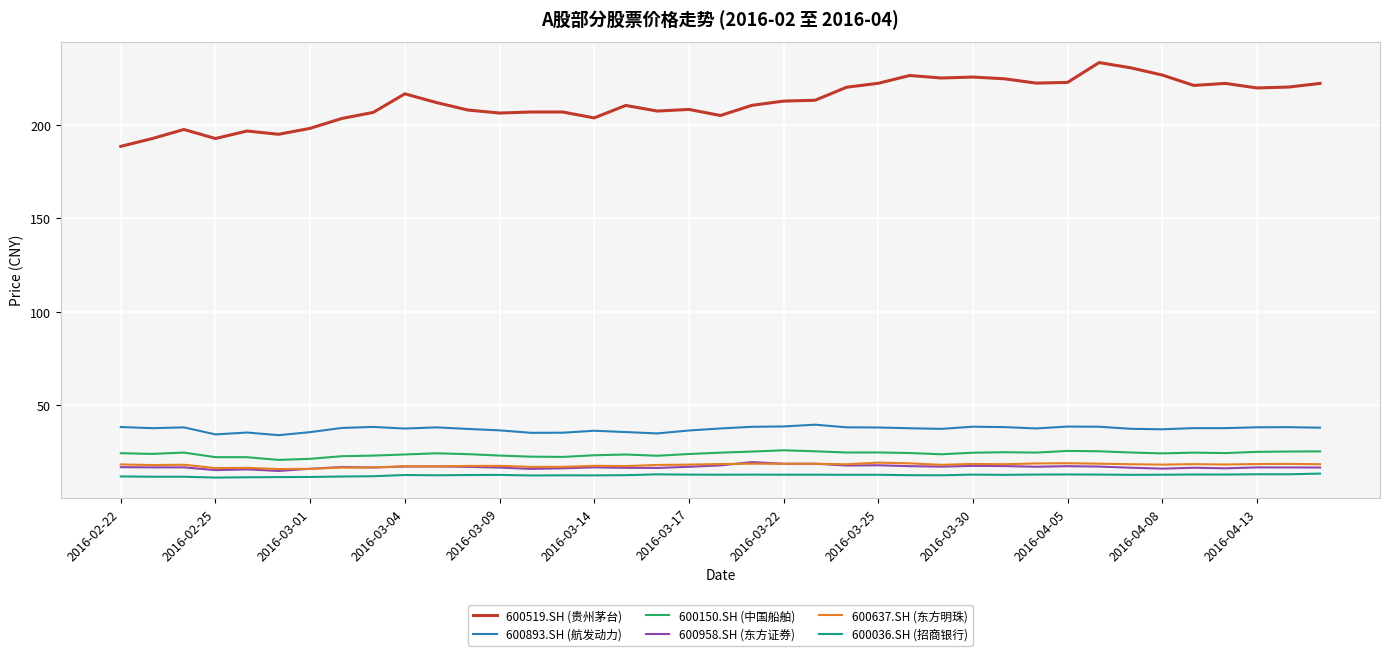

Which series has the largest total across all categories?

600519.SH (贵州茅台)